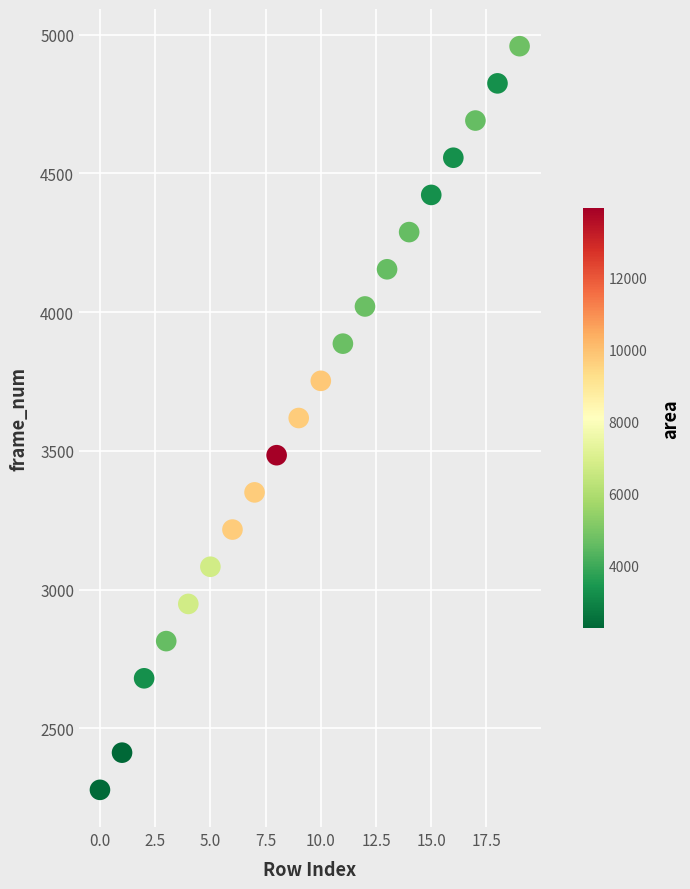

What is the range of Y values (max minus min)?

2680